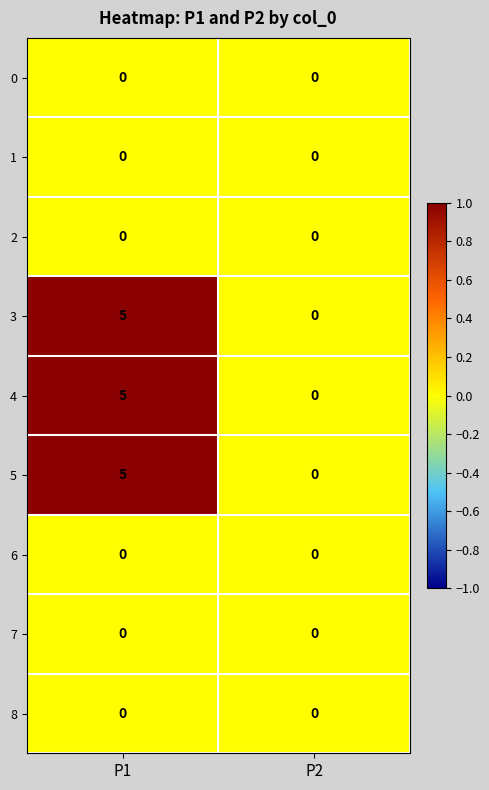

What is the total value across all series at P1?

15